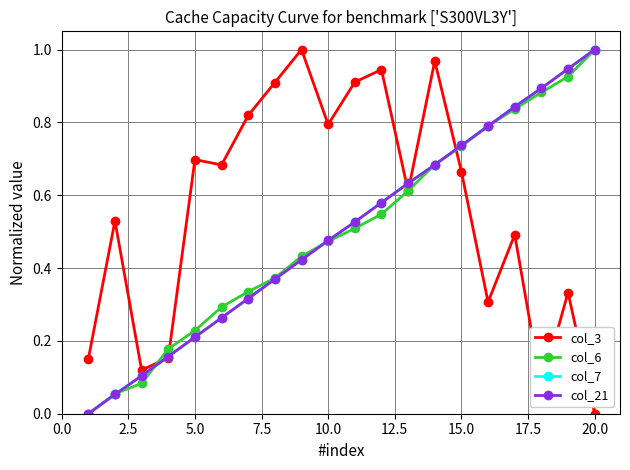

Does the chart have visible grid lines?

Yes